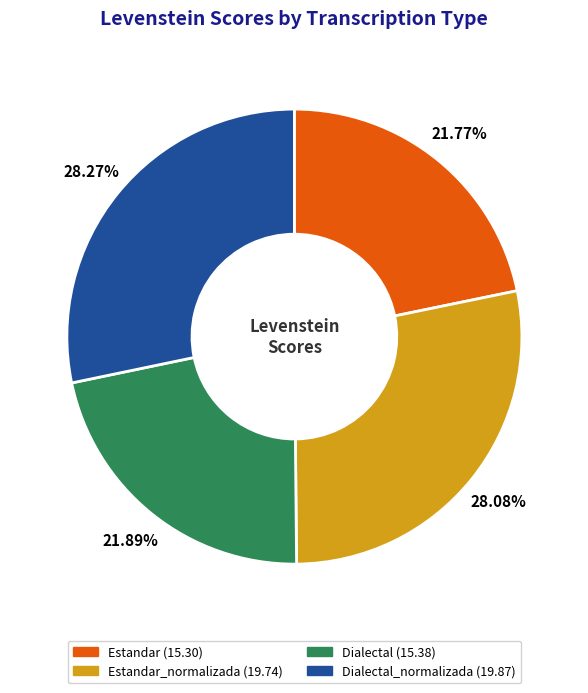

Is there any slice that represents more than half of the pie?

No